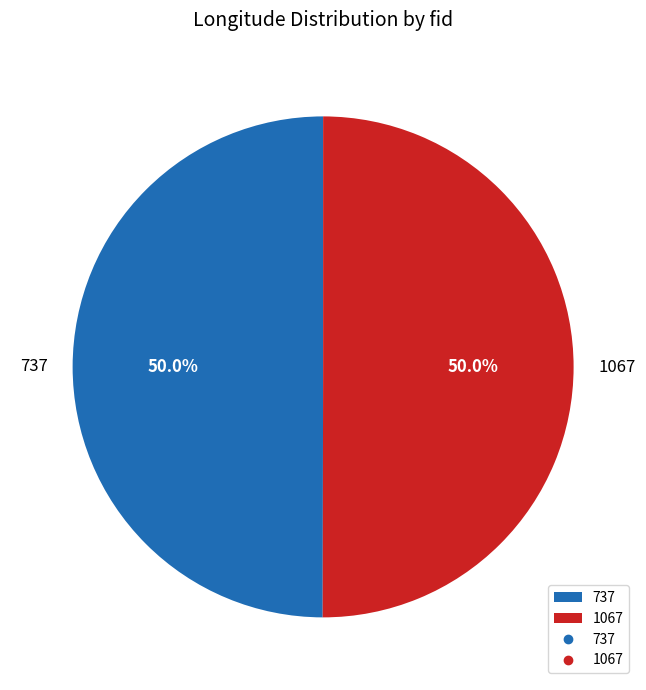

How many slices are in this pie chart?

2